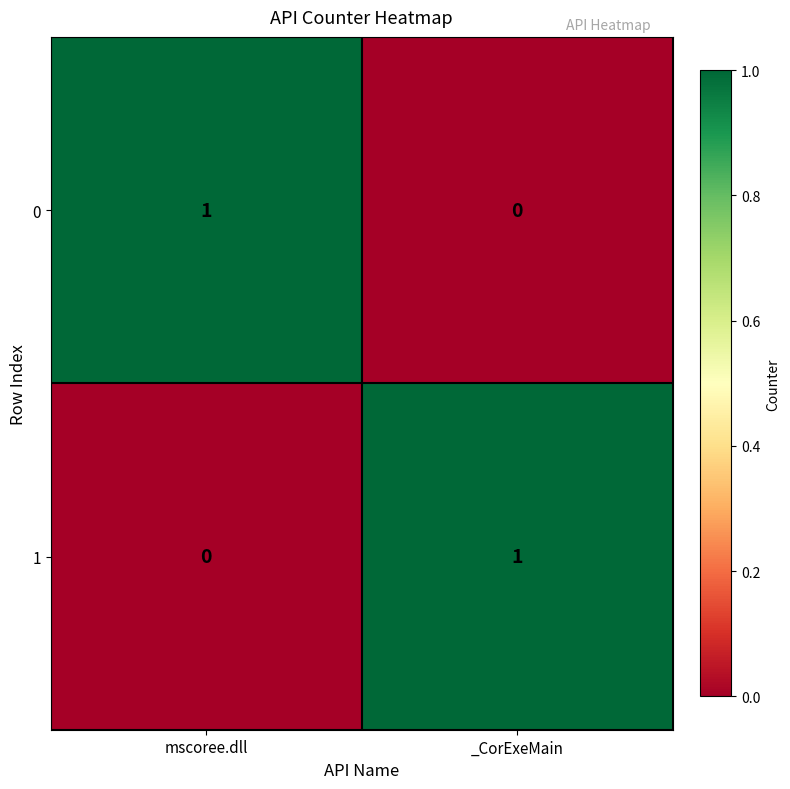

Rank the series at mscoree.dll from lowest to highest value.

1, 0